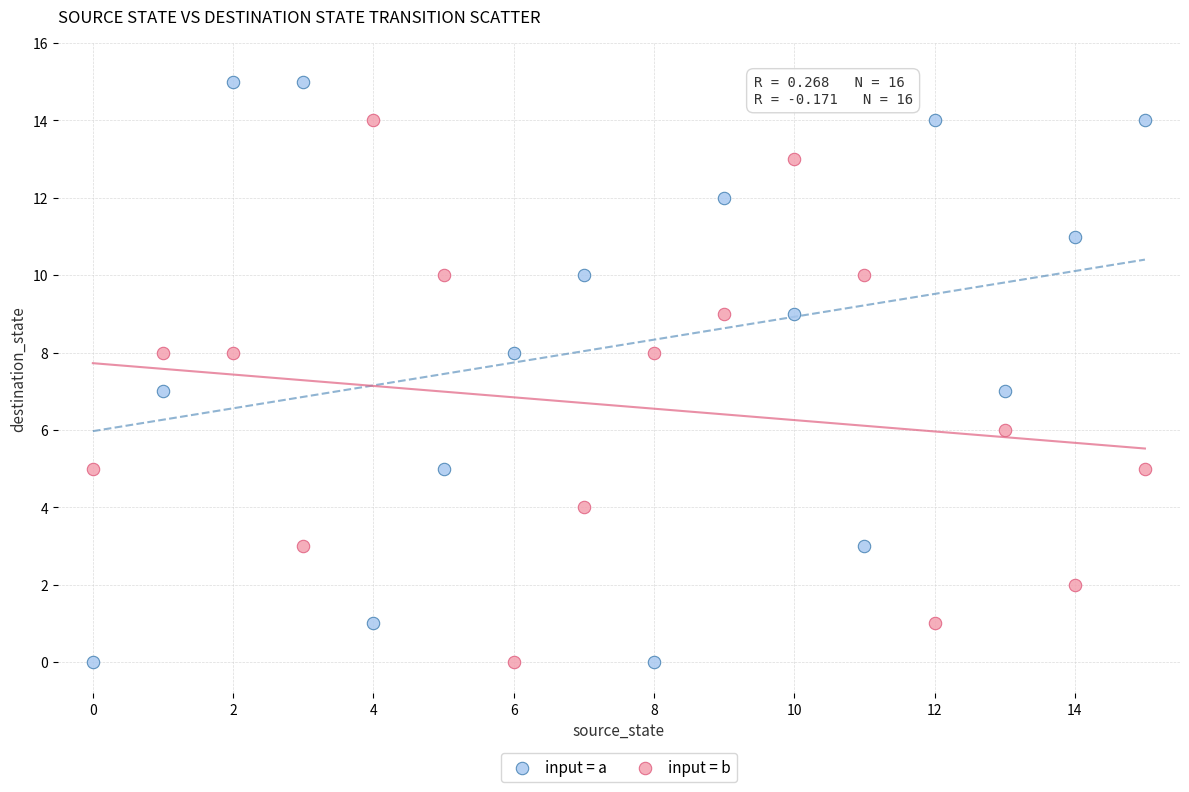

Across all data points, what is the range of Y values (max minus min)?

15